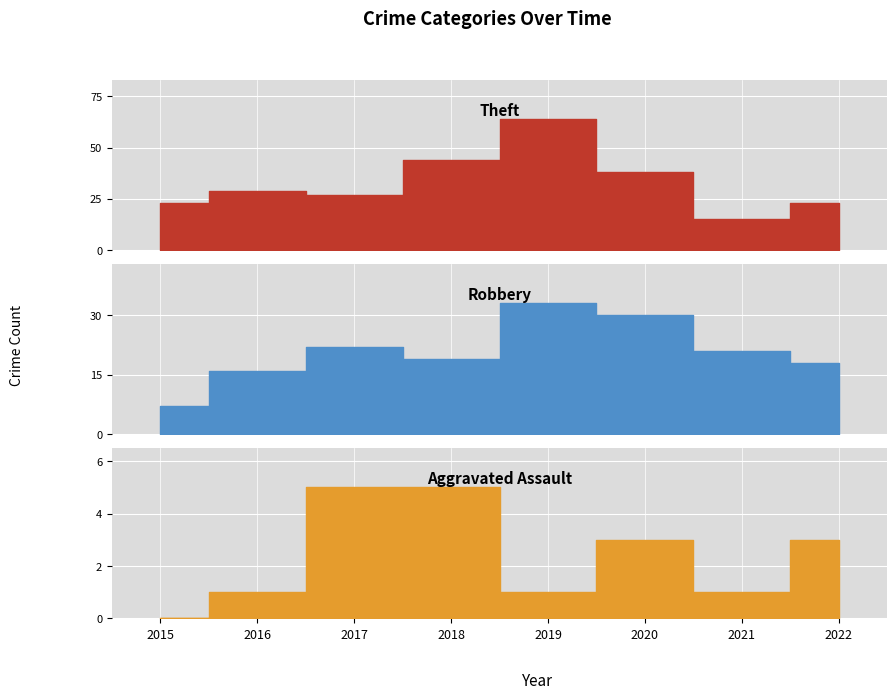

True or false: Aggravated Assault has a value of 2 at 2015.

False